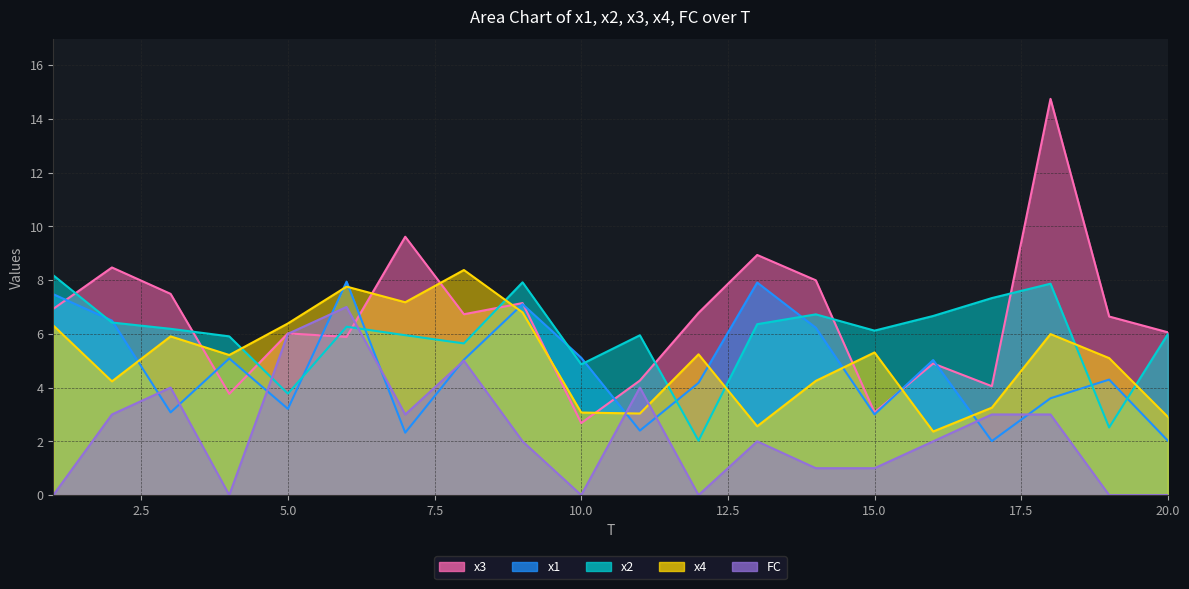

At which category does FC reach its first local peak?

3